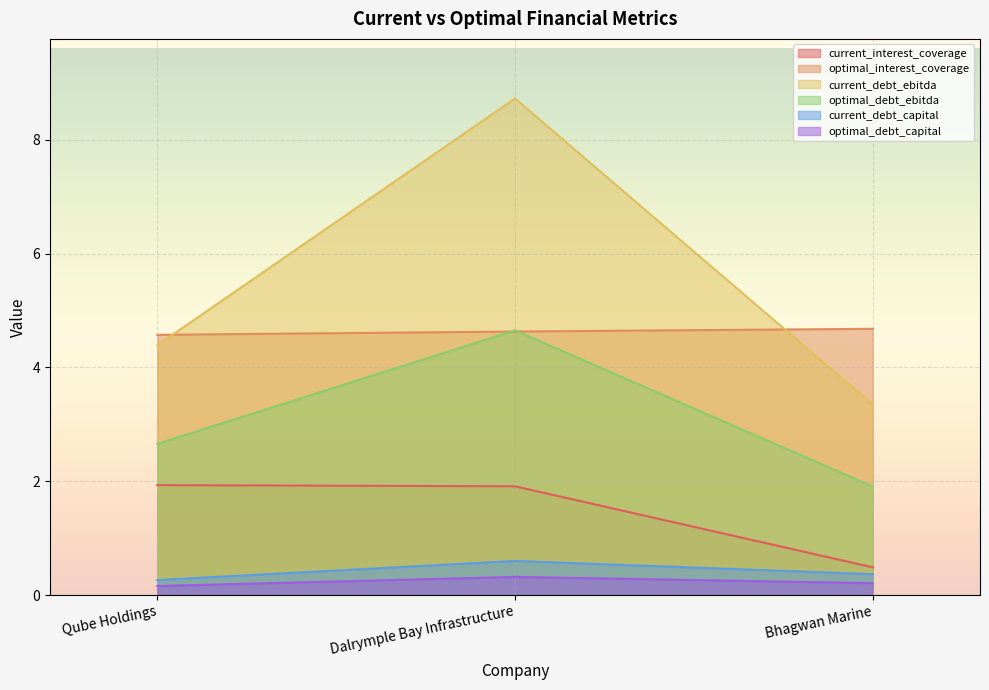

List the labels in order of optimal_debt_capital value, largest first.

Dalrymple Bay Infrastructure, Bhagwan Marine, Qube Holdings